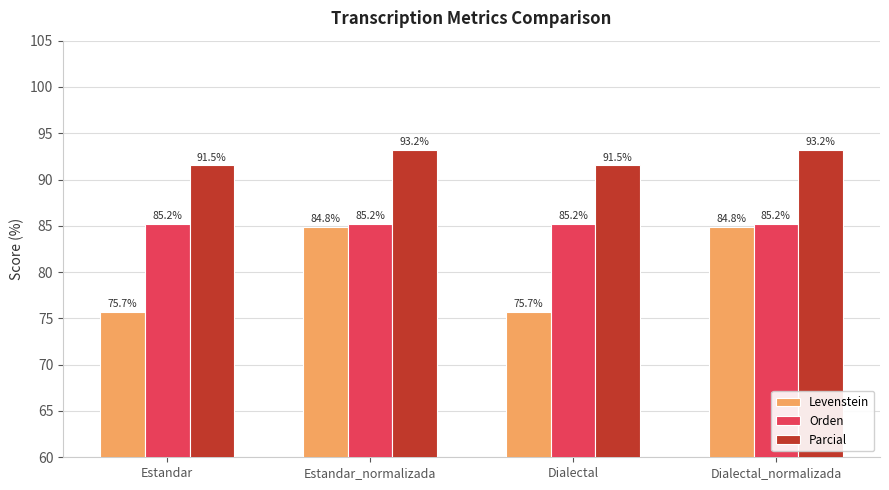

Reading left to right, list all the values displayed in this chart.

Levenstein: 75.7	84.8	75.7	84.8
Orden: 85.2	85.2	85.2	85.2
Parcial: 91.5	93.2	91.5	93.2